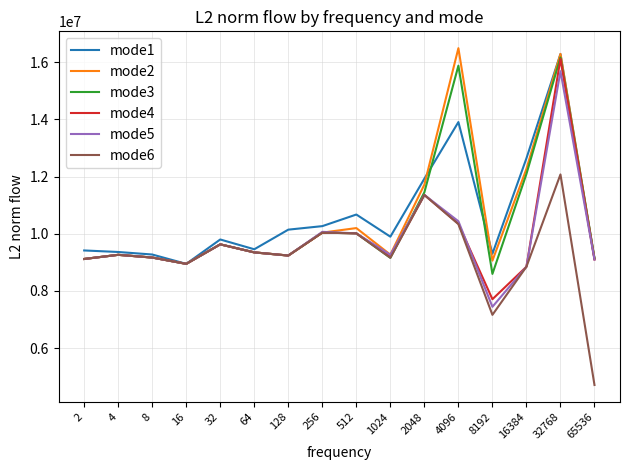

Which series changed the most between 64 and 32768?

mode2